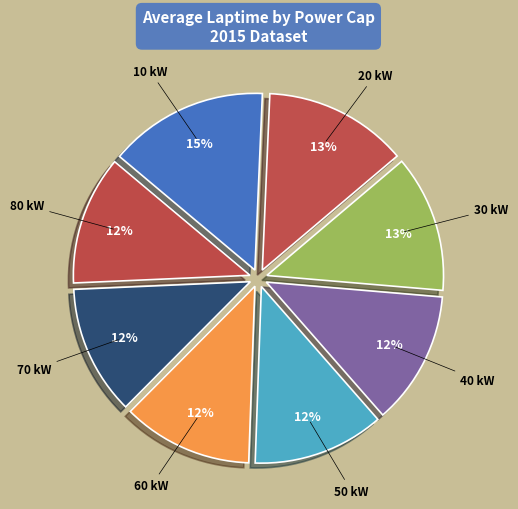

Count the number of slices in the pie.

8